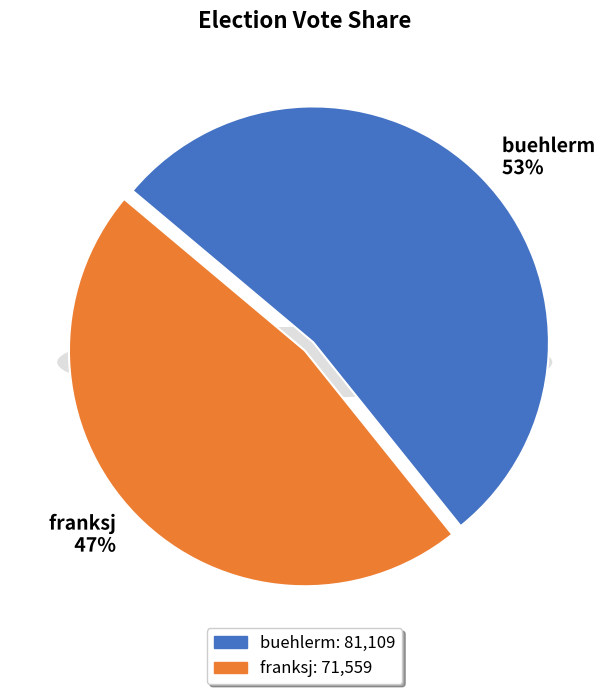

To the nearest percent, what is the difference between the largest and smallest slice percentages?

6%